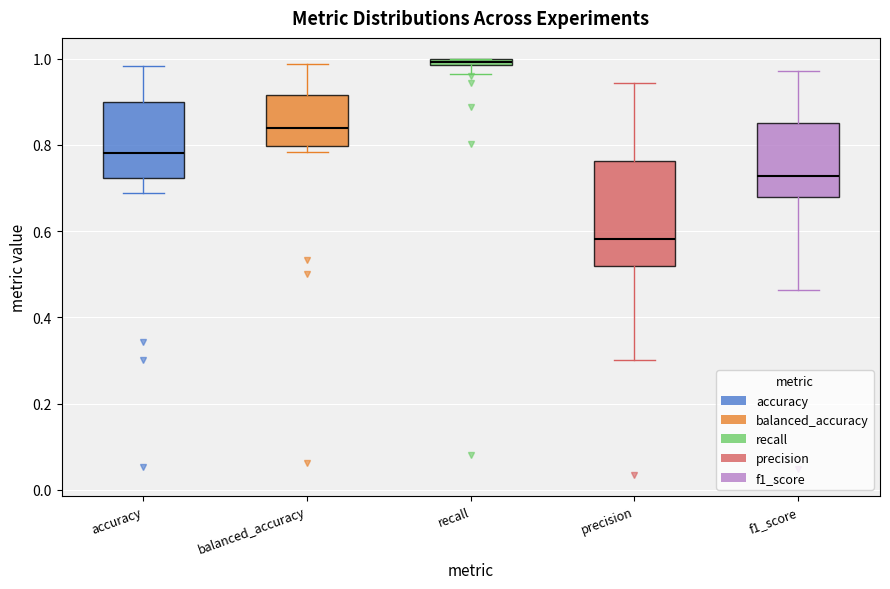

Which box has the lowest median line?

precision